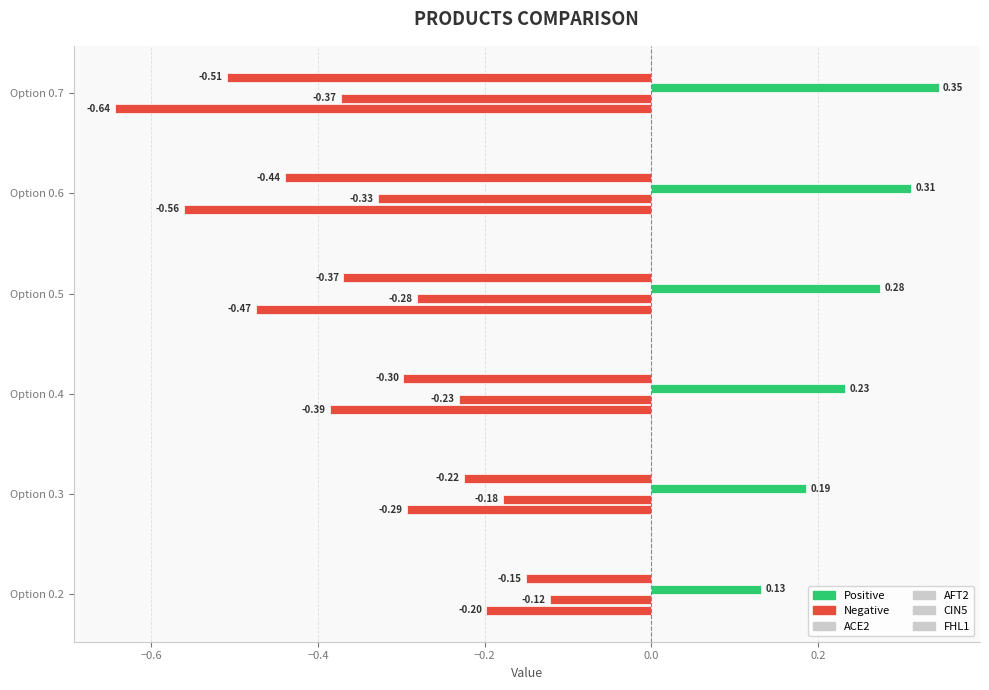

Are the bars horizontal?

Yes